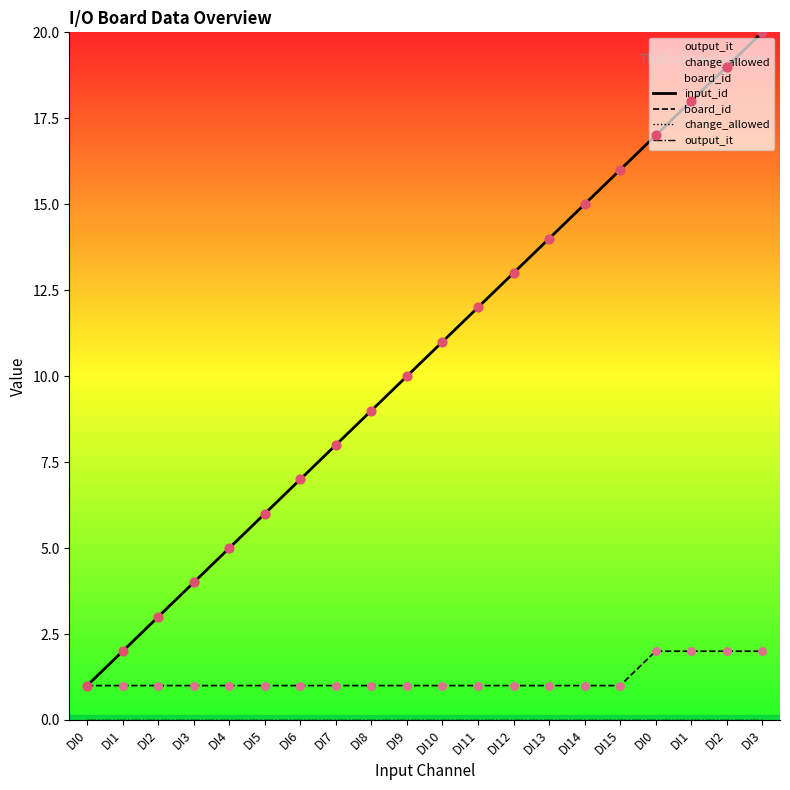

Which series contains the lowest Y value?

change_allowed